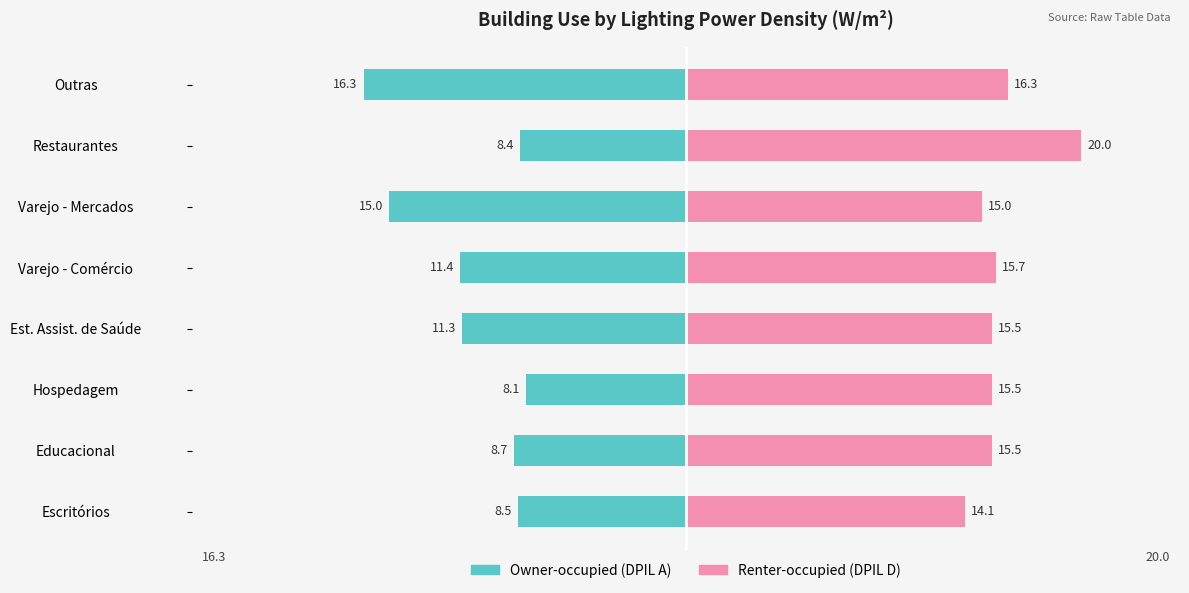

Is the value of Renter-occupied (DPIL D) at Hospedagem greater than the value of Owner-occupied (DPIL A) at Escritórios?

Yes